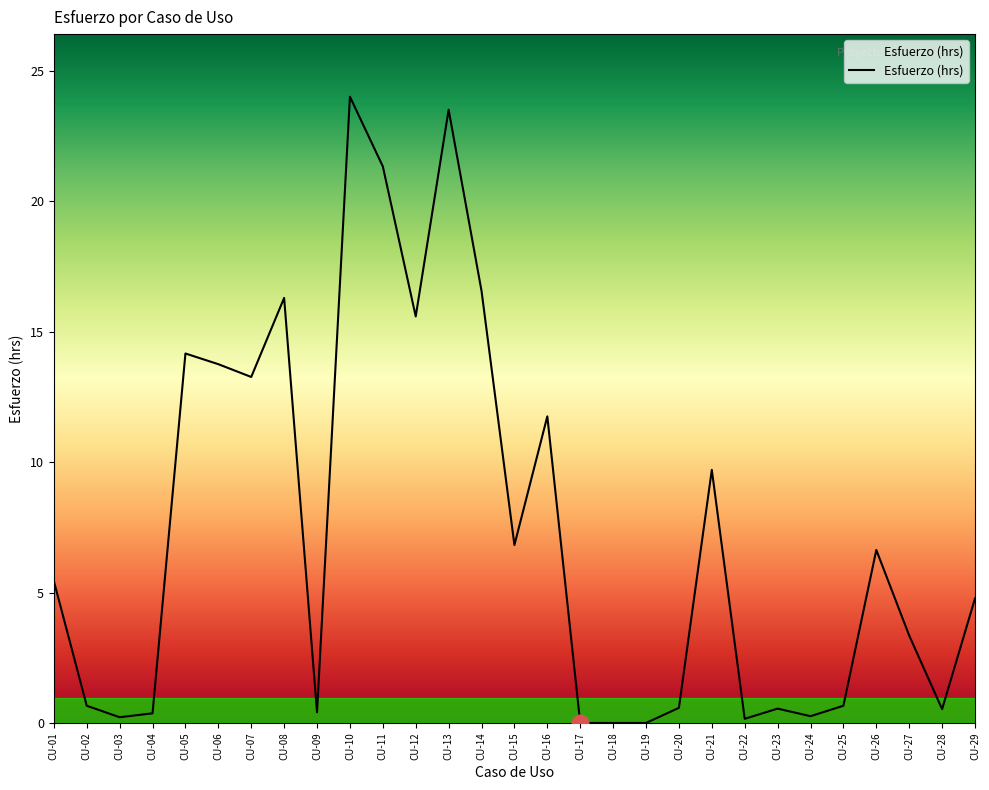

What is the difference between the values at CU-23 and CU-03?

0.3